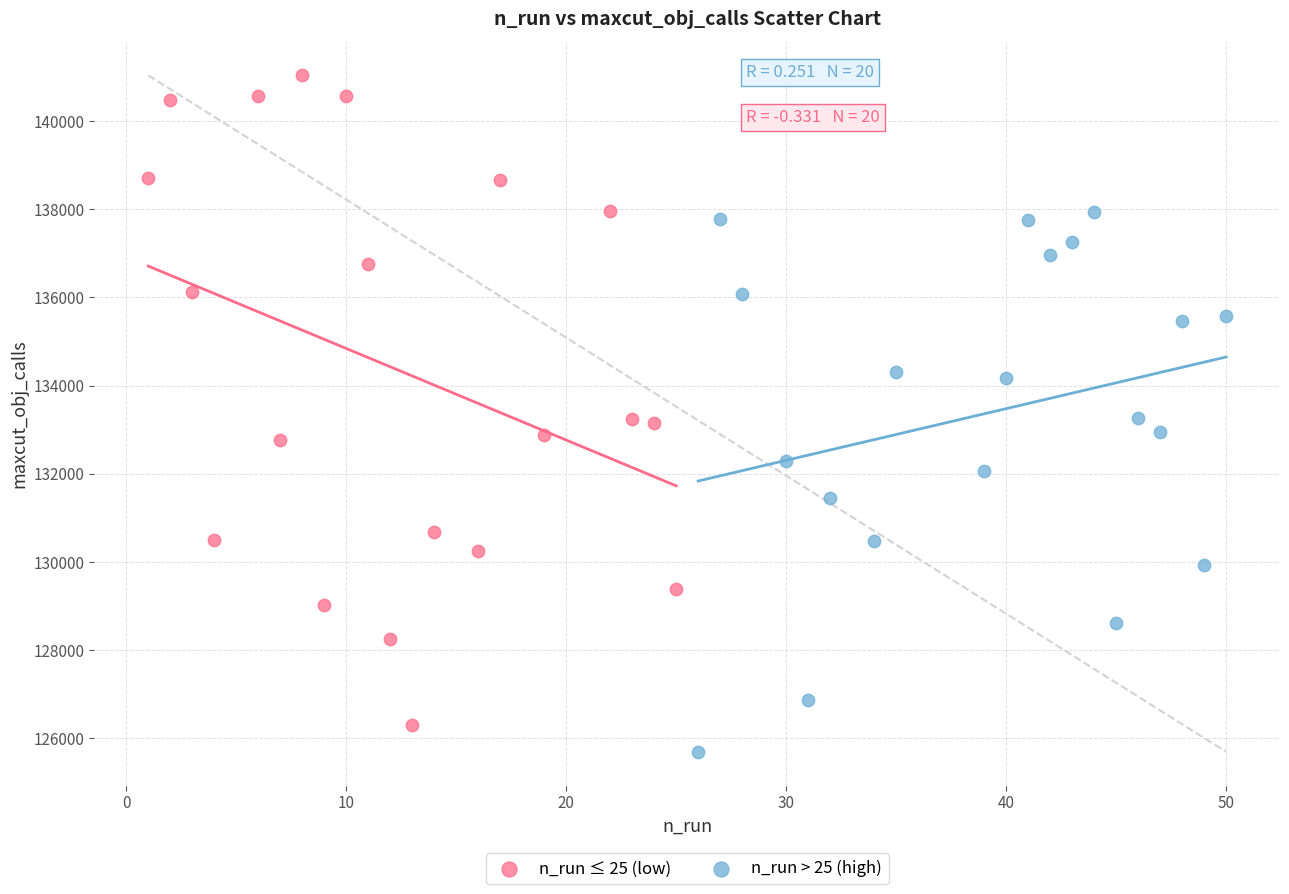

Which series has the widest spread of Y values?

n_run ≤ 25 (low)